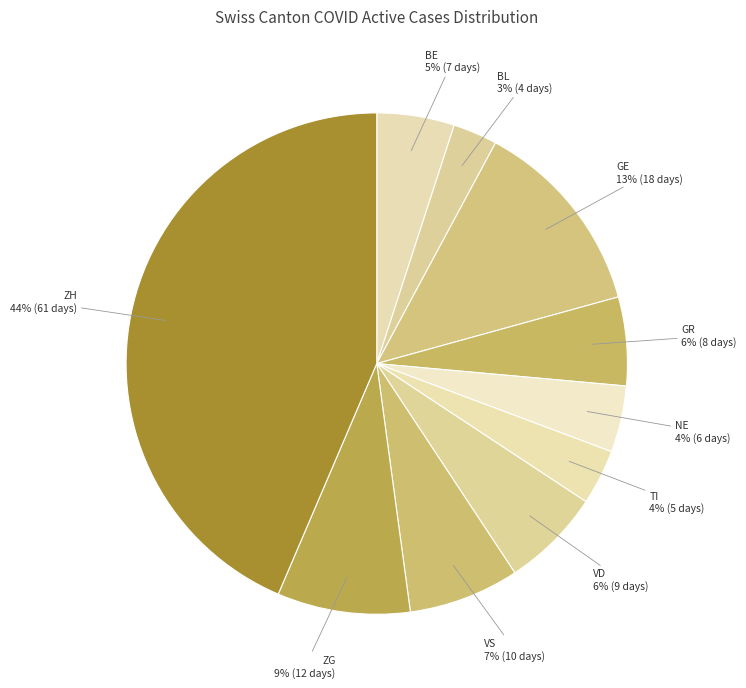

Which category has the biggest portion of the pie?

ZH